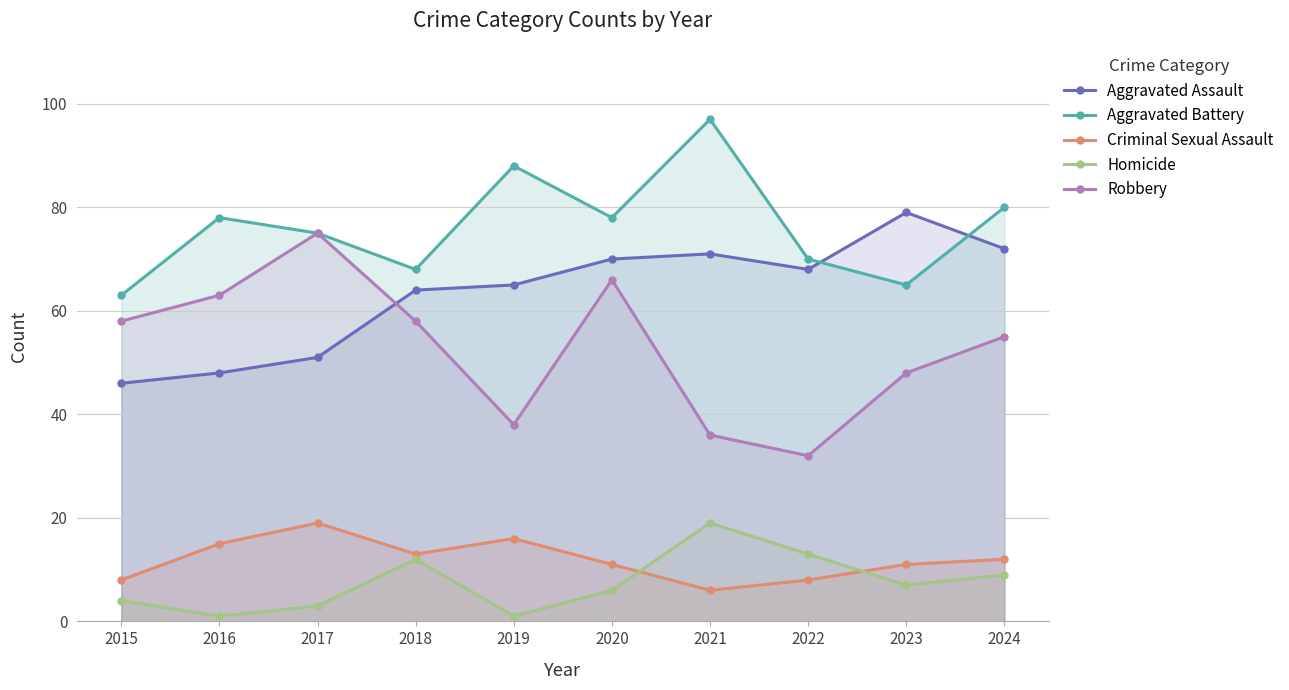

The value of Homicide at 2015 is 6. True or false?

False